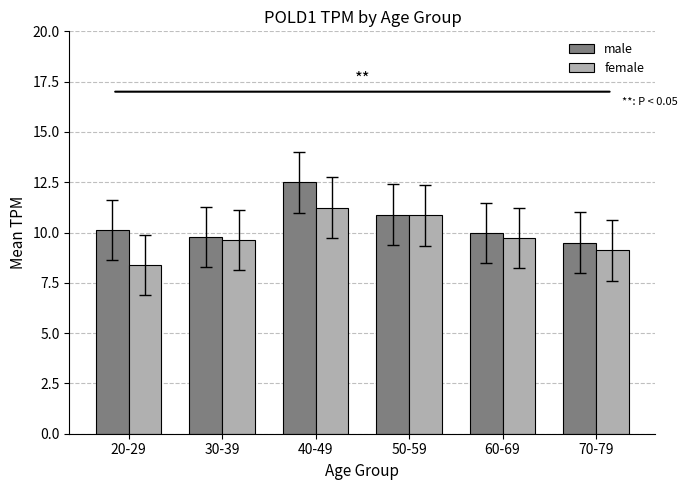

What is the average value of the male series?

10.5